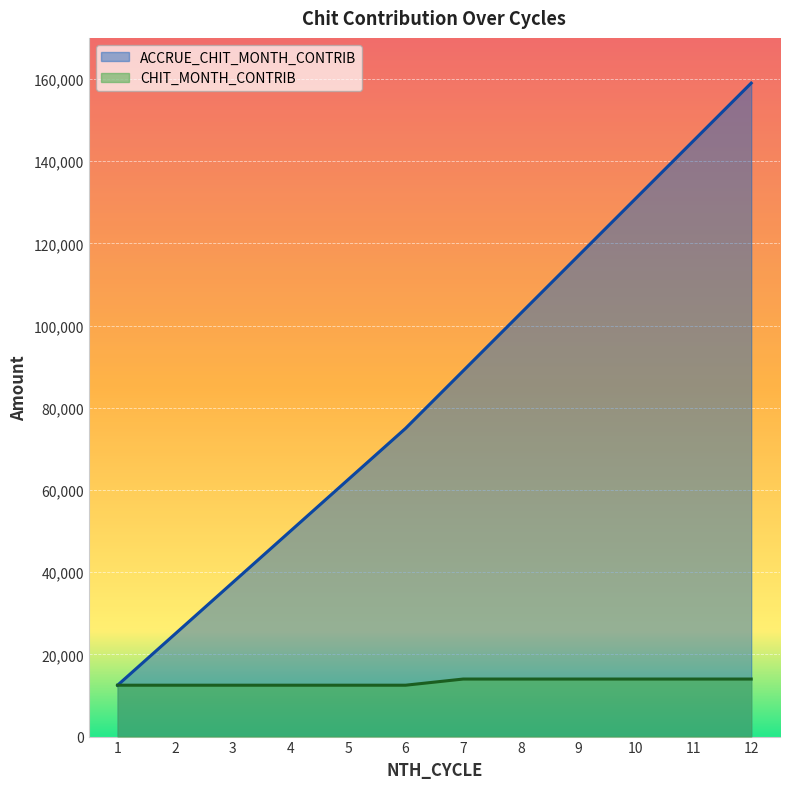

Which series has the widest spread of values?

ACCRUE_CHIT_MONTH_CONTRIB